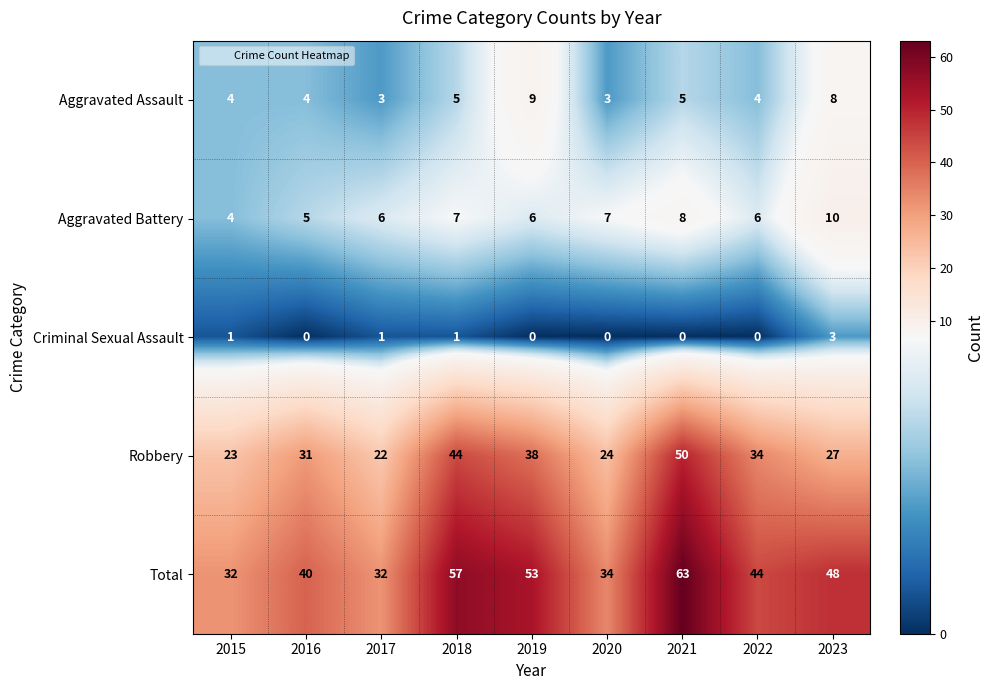

At which category is the sum across all series the highest?

2021